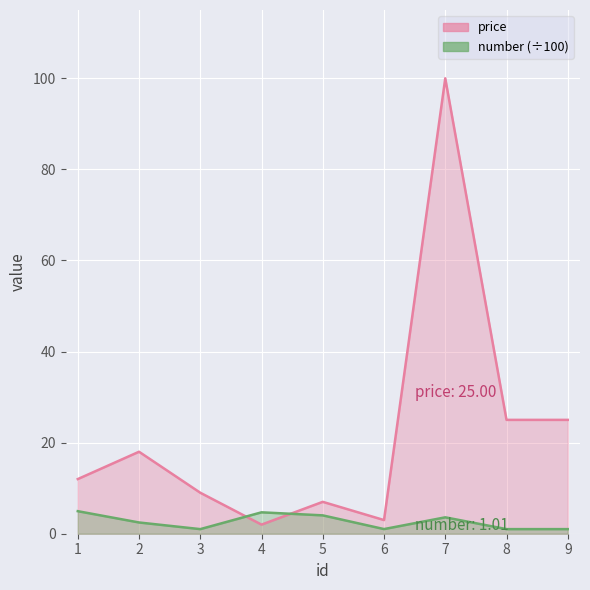

Rank the categories by price_line value from lowest to highest.

4, 6, 5, 3, 1, 2, 8, 9, 7